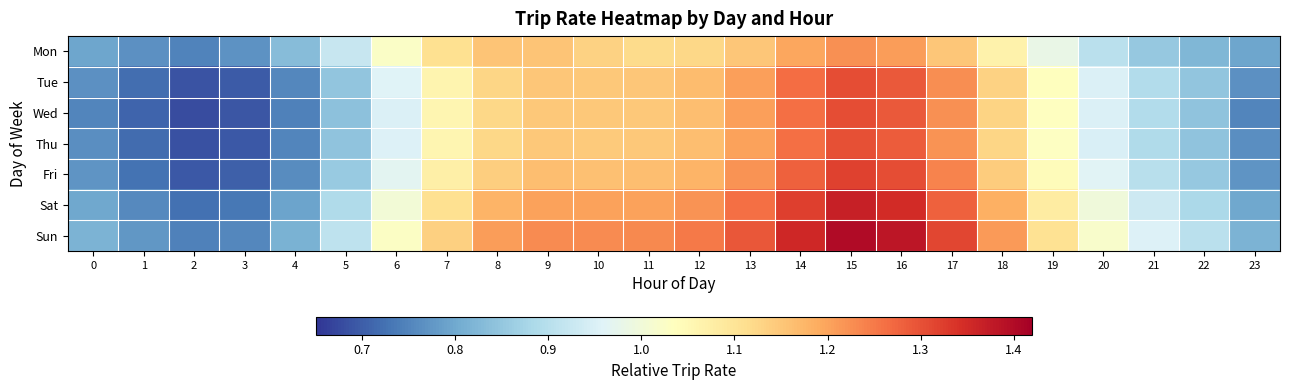

Reading right to left, transcribe all the data shown in this chart.

Mon: 23=0.8	22=0.8	21=0.9	20=0.9	19=1.0	18=1.1	17=1.2	16=1.2	15=1.2	14=1.2	13=1.2	12=1.1	11=1.1	10=1.1	9=1.2	8=1.2	7=1.1	6=1.0	5=0.9	4=0.8	3=0.8	2=0.7	1=0.8	0=0.8
Tue: 23=0.8	22=0.8	21=0.9	20=1.0	19=1.0	18=1.1	17=1.2	16=1.3	15=1.3	14=1.3	13=1.2	12=1.2	11=1.1	10=1.1	9=1.1	8=1.1	7=1.1	6=1.0	5=0.8	4=0.8	3=0.7	2=0.7	1=0.7	0=0.8
Wed: 23=0.8	22=0.8	21=0.9	20=1.0	19=1.0	18=1.1	17=1.2	16=1.3	15=1.3	14=1.3	13=1.2	12=1.2	11=1.1	10=1.1	9=1.1	8=1.1	7=1.1	6=1.0	5=0.8	4=0.7	3=0.7	2=0.7	1=0.7	0=0.8
Thu: 23=0.8	22=0.8	21=0.9	20=0.9	19=1.0	18=1.1	17=1.2	16=1.3	15=1.3	14=1.3	13=1.2	12=1.2	11=1.1	10=1.1	9=1.1	8=1.1	7=1.1	6=1.0	5=0.8	4=0.8	3=0.7	2=0.7	1=0.7	0=0.8
Fri: 23=0.8	22=0.9	21=0.9	20=1.0	19=1.0	18=1.1	17=1.2	16=1.3	15=1.3	14=1.3	13=1.2	12=1.2	11=1.2	10=1.2	9=1.2	8=1.1	7=1.1	6=1.0	5=0.9	4=0.8	3=0.7	2=0.7	1=0.7	0=0.8
Sat: 23=0.8	22=0.9	21=0.9	20=1.0	19=1.1	18=1.2	17=1.3	16=1.4	15=1.4	14=1.3	13=1.3	12=1.2	11=1.2	10=1.2	9=1.2	8=1.2	7=1.1	6=1.0	5=0.9	4=0.8	3=0.7	2=0.7	1=0.8	0=0.8
Sun: 23=0.8	22=0.9	21=1.0	20=1.0	19=1.1	18=1.2	17=1.3	16=1.4	15=1.4	14=1.4	13=1.3	12=1.2	11=1.2	10=1.2	9=1.2	8=1.2	7=1.1	6=1.0	5=0.9	4=0.8	3=0.8	2=0.7	1=0.8	0=0.8